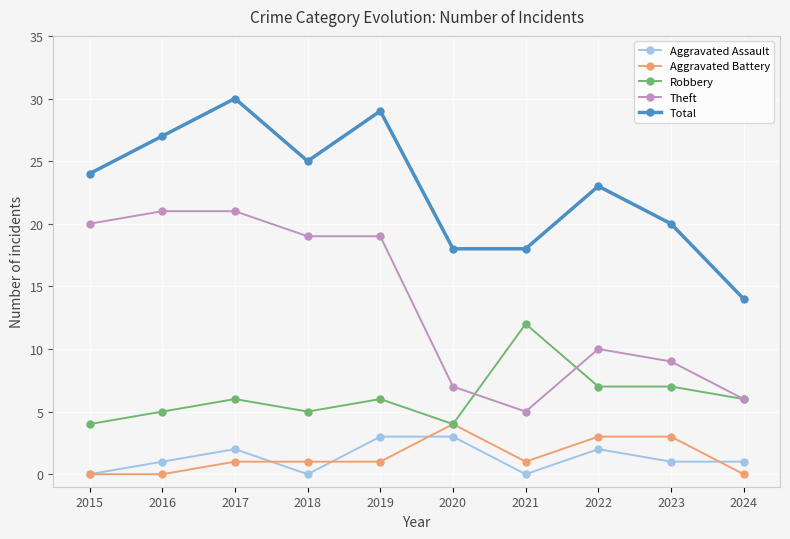

What are all the series names shown in the legend?

Aggravated Assault, Aggravated Battery, Robbery, Theft, Total